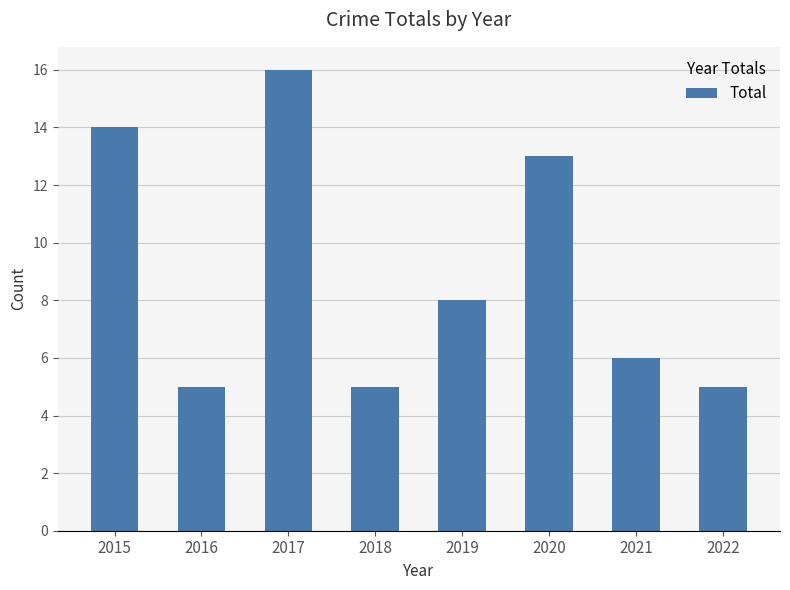

What is the sum of all values?

72